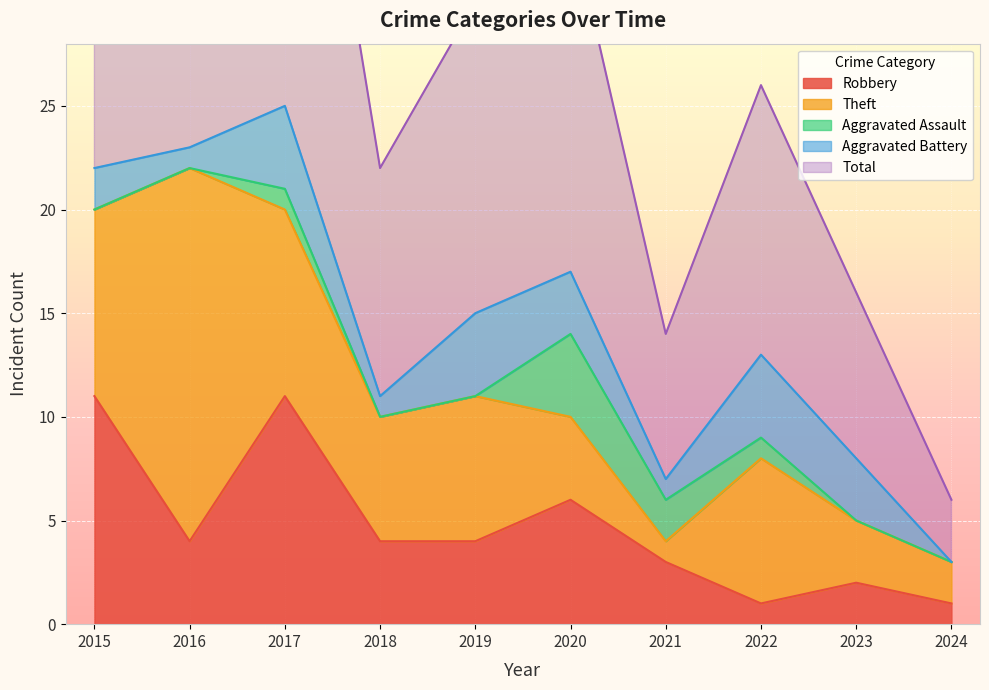

Rank the series at 2017 from highest to lowest value.

Total, Robbery, Theft, Aggravated Battery, Aggravated Assault